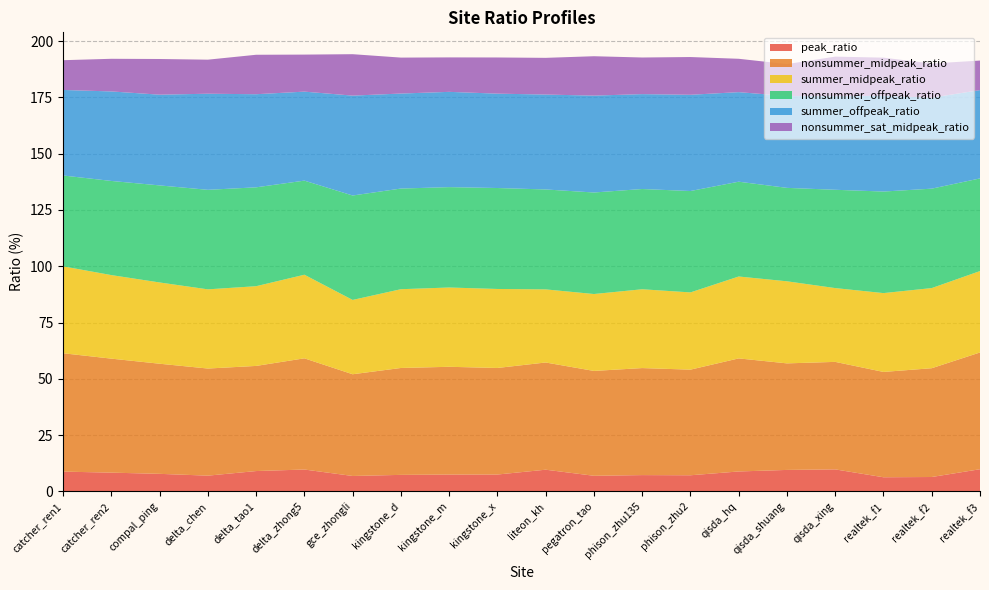

Reading left to right, list all the values displayed in this chart.

peak_ratio: catcher_ren1=8.8	catcher_ren2=8.3	compal_ping=7.8	delta_chen=7.0	delta_tao1=9.0	delta_zhong5=9.7	gce_zhongli=6.8	kingstone_d=7.3	kingstone_m=7.4	kingstone_x=7.5	liteon_kh=9.6	pegatron_tao=6.9	phison_zhu135=7.2	phison_zhu2=7.1	qisda_hq=8.8	qisda_shuang=9.5	qisda_xing=9.7	realtek_f1=6.2	realtek_f2=6.4	realtek_f3=9.8
nonsummer_midpeak_ratio: catcher_ren1=52.6	catcher_ren2=50.6	compal_ping=48.9	delta_chen=47.6	delta_tao1=46.7	delta_zhong5=49.4	gce_zhongli=45.2	kingstone_d=47.5	kingstone_m=47.9	kingstone_x=47.3	liteon_kh=47.6	pegatron_tao=46.6	phison_zhu135=47.6	phison_zhu2=46.9	qisda_hq=50.2	qisda_shuang=47.3	qisda_xing=47.8	realtek_f1=46.8	realtek_f2=48.3	realtek_f3=51.9
summer_midpeak_ratio: catcher_ren1=38.6	catcher_ren2=37.1	compal_ping=36.1	delta_chen=35.2	delta_tao1=35.4	delta_zhong5=37.1	gce_zhongli=33.0	kingstone_d=35.0	kingstone_m=35.2	kingstone_x=35.1	liteon_kh=32.5	pegatron_tao=34.2	phison_zhu135=35.0	phison_zhu2=34.3	qisda_hq=36.4	qisda_shuang=36.5	qisda_xing=32.8	realtek_f1=35.0	realtek_f2=35.6	realtek_f3=36.2
nonsummer_offpeak_ratio: catcher_ren1=40.4	catcher_ren2=41.8	compal_ping=43.1	delta_chen=44.2	delta_tao1=43.9	delta_zhong5=41.8	gce_zhongli=46.4	kingstone_d=44.7	kingstone_m=44.6	kingstone_x=44.9	liteon_kh=44.4	pegatron_tao=45.1	phison_zhu135=44.5	phison_zhu2=45.0	qisda_hq=42.1	qisda_shuang=41.5	qisda_xing=43.7	realtek_f1=45.1	realtek_f2=44.2	realtek_f3=41.2
summer_offpeak_ratio: catcher_ren1=38.0	catcher_ren2=39.8	compal_ping=40.3	delta_chen=42.7	delta_tao1=41.4	delta_zhong5=39.5	gce_zhongli=44.4	kingstone_d=42.2	kingstone_m=42.3	kingstone_x=41.9	liteon_kh=42.2	pegatron_tao=43.0	phison_zhu135=42.2	phison_zhu2=42.8	qisda_hq=39.8	qisda_shuang=40.8	qisda_xing=41.6	realtek_f1=42.5	realtek_f2=40.4	realtek_f3=39.2
nonsummer_sat_midpeak_ratio: catcher_ren1=13.2	catcher_ren2=14.5	compal_ping=15.9	delta_chen=15.1	delta_tao1=17.5	delta_zhong5=16.5	gce_zhongli=18.4	kingstone_d=16.0	kingstone_m=15.3	kingstone_x=16.1	liteon_kh=16.3	pegatron_tao=17.5	phison_zhu135=16.3	phison_zhu2=16.8	qisda_hq=14.8	qisda_shuang=14.2	qisda_xing=17.6	realtek_f1=17.0	realtek_f2=15.2	realtek_f3=13.1